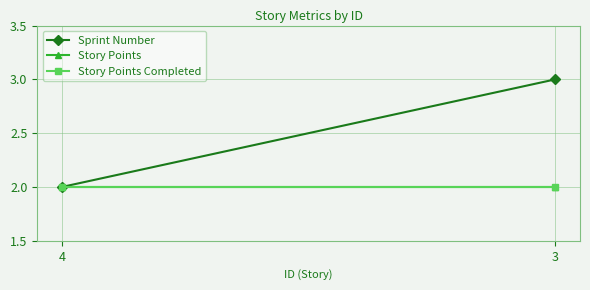

What is the value of the Story Points point at the 2nd from the left?

2